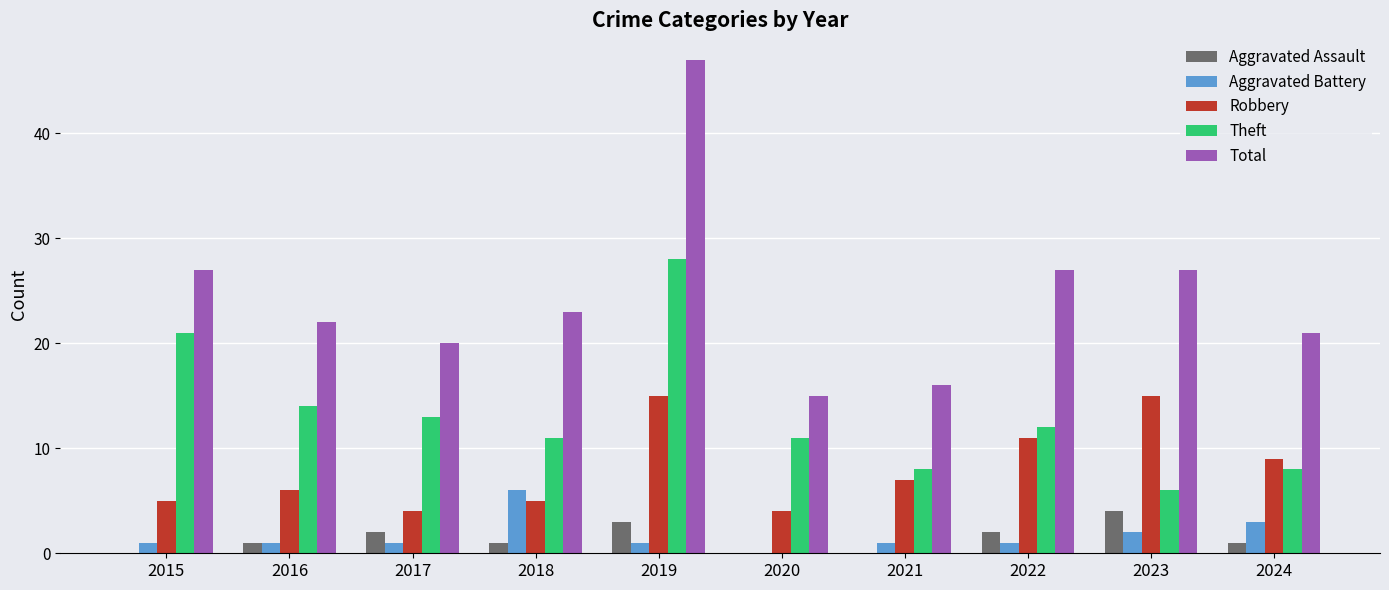

The Robbery series shows 15 at 2019. True or false?

True